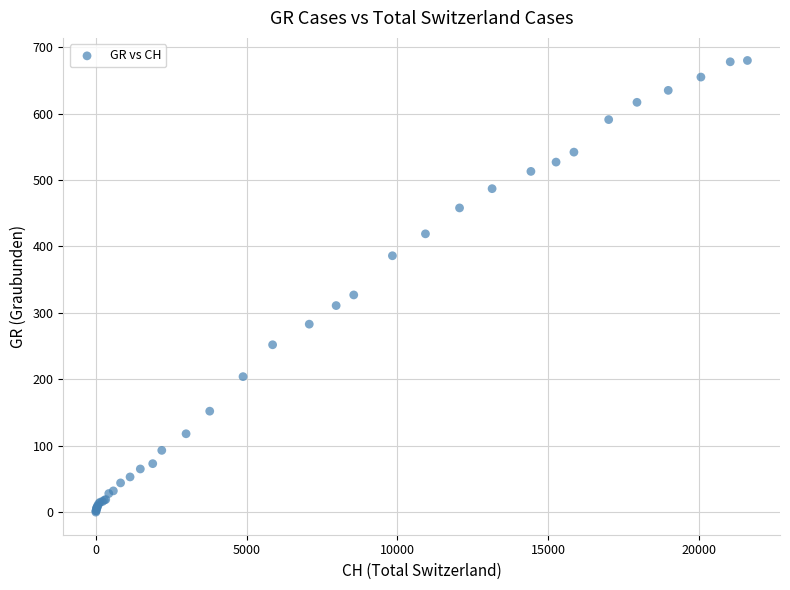

What Y value in the scatter plot is closest to 340?

327